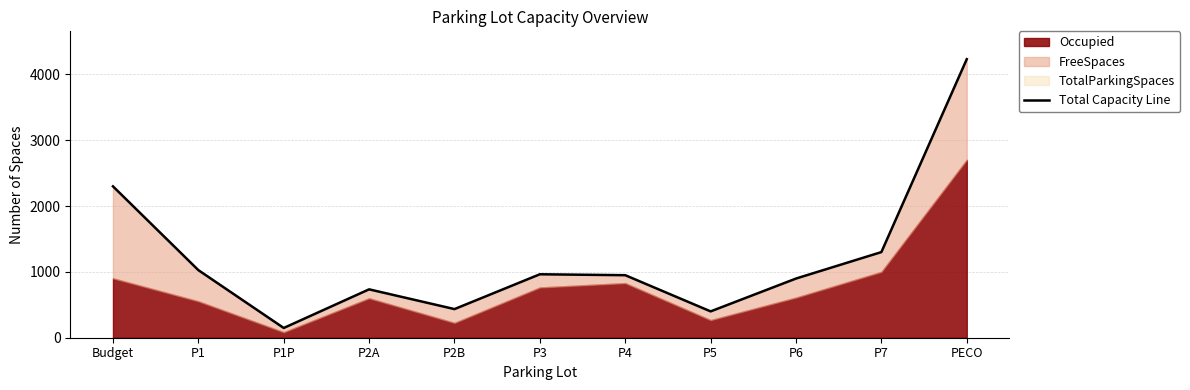

How many points are lower than both their immediate neighbors (excluding endpoints)?

3